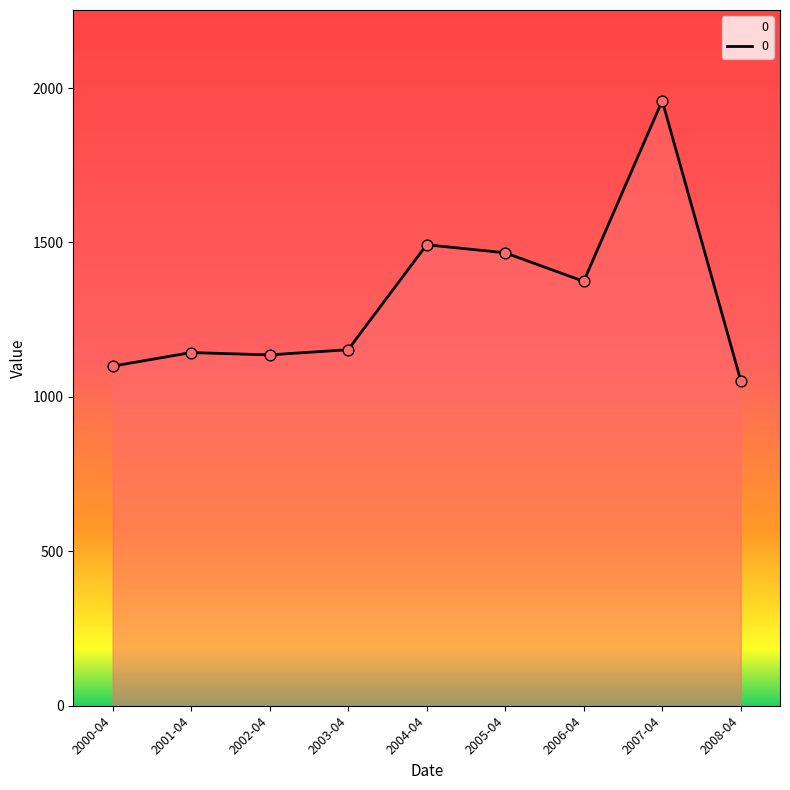

Which has a higher value, 2007-04 or 2006-04?

2007-04